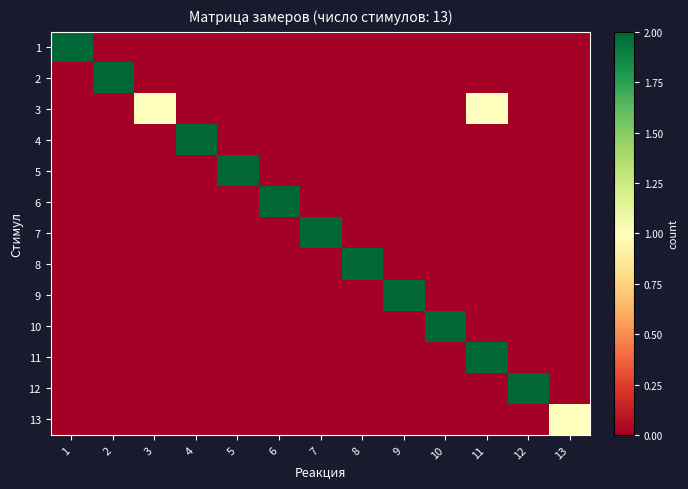

What is the difference between the highest and lowest values at 1?

2